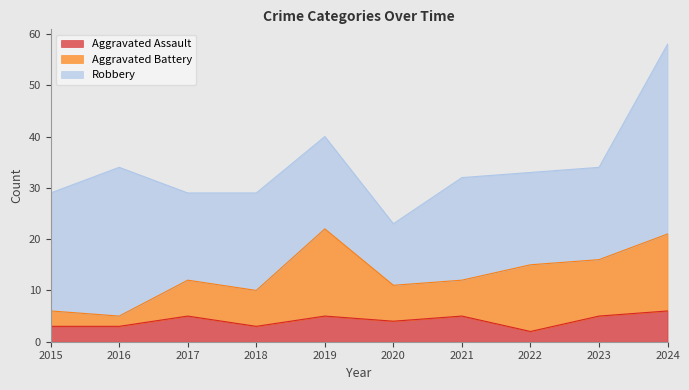

Which category has the lowest value across all series?

2022